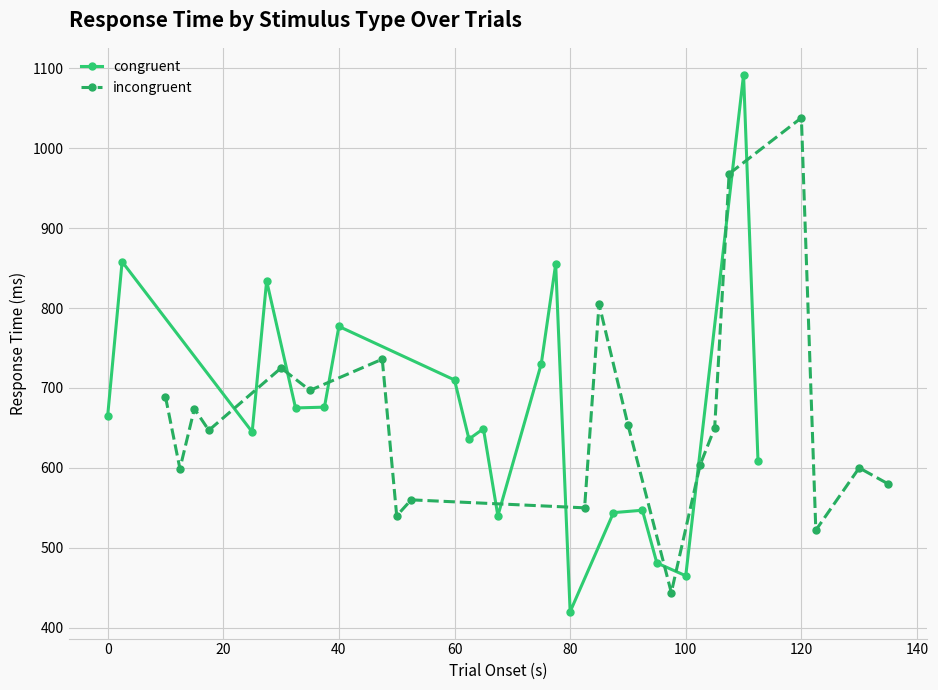

Which category has the lowest value in the congruent series?

80